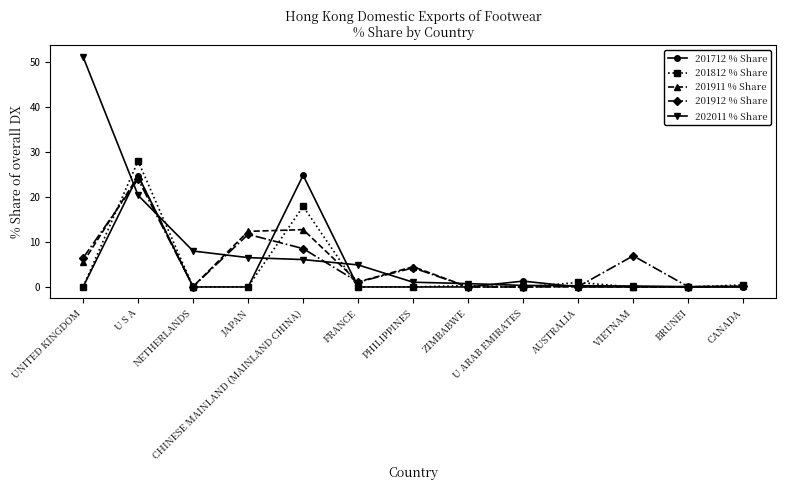

What value does the 202011 % Share series have at CHINESE MAINLAND (MAINLAND CHINA)?

6.1